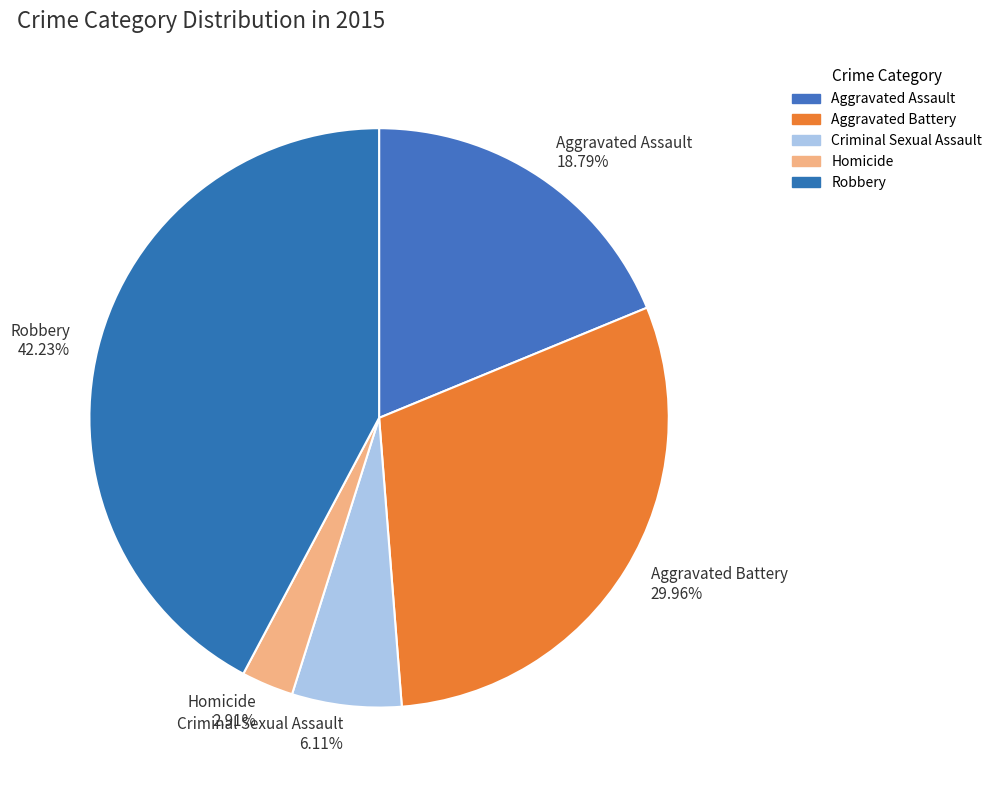

Approximately how many times larger is the value at Criminal Sexual Assault compared to Aggravated Assault?

0.3